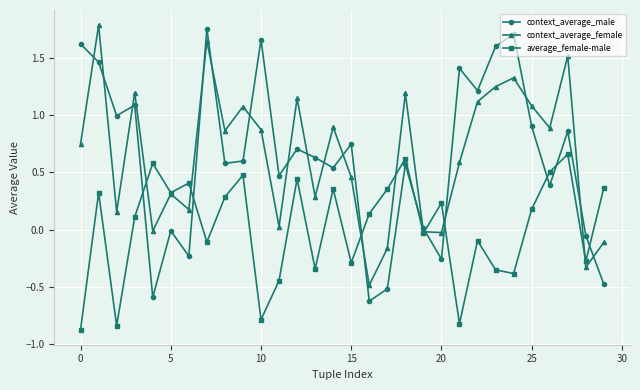

True or false: context_average_female and context_average_male cross at least once.

True